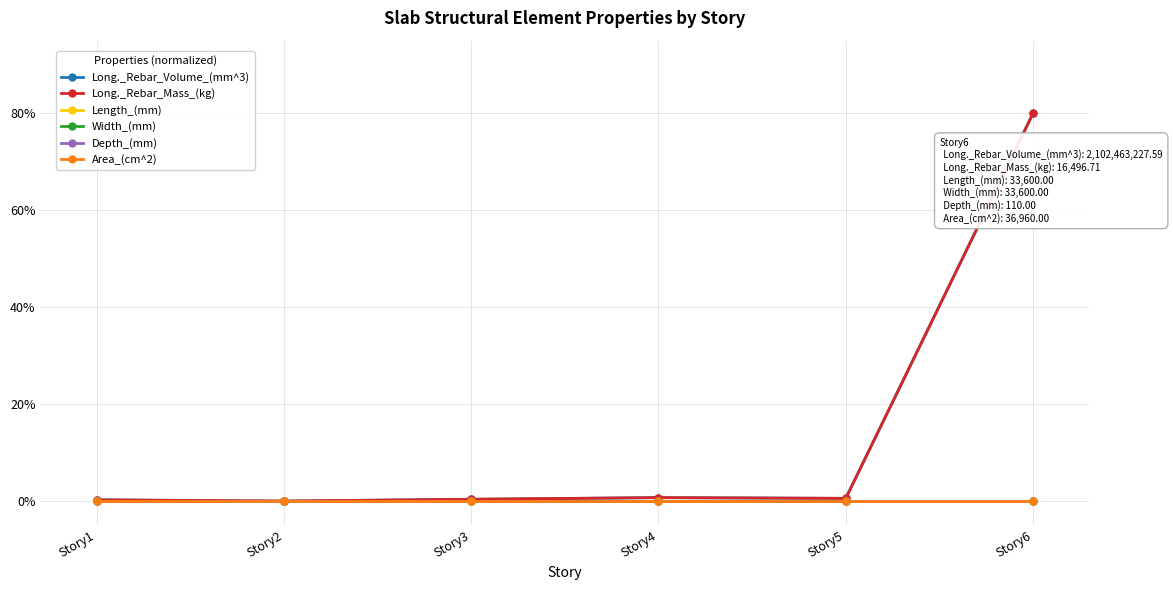

At which label does Width_(mm) reach its minimum?

Story1